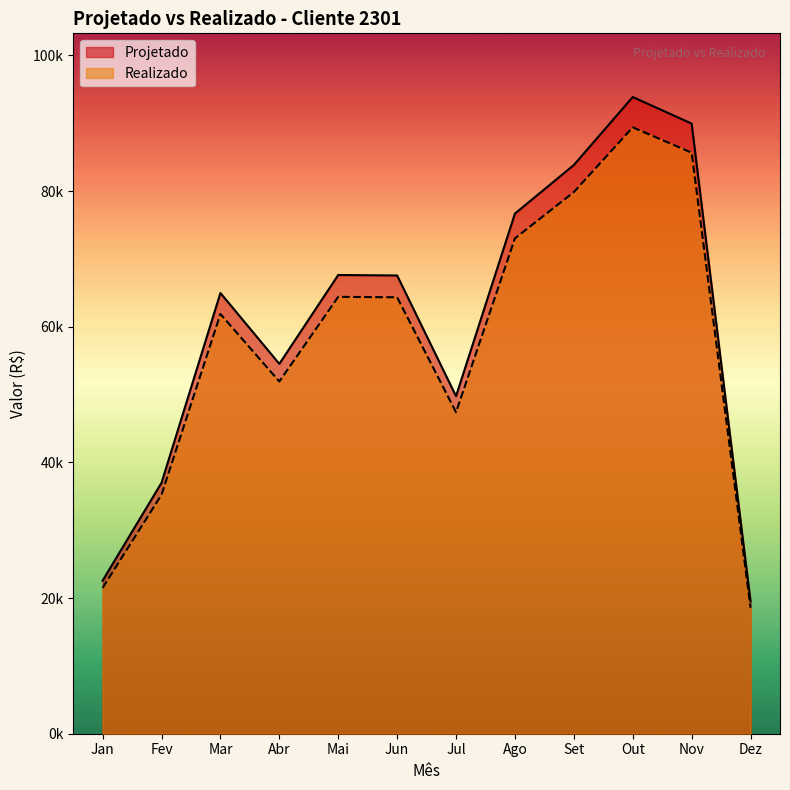

True or false: Projetado has more than 1 points higher than both neighbors.

True